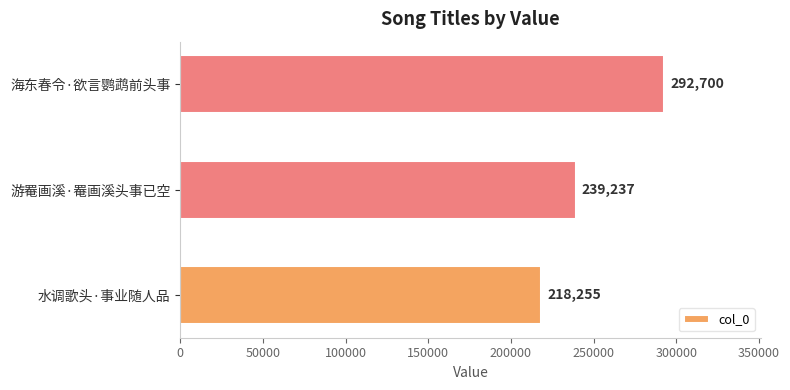

How many series are shown in this chart?

1